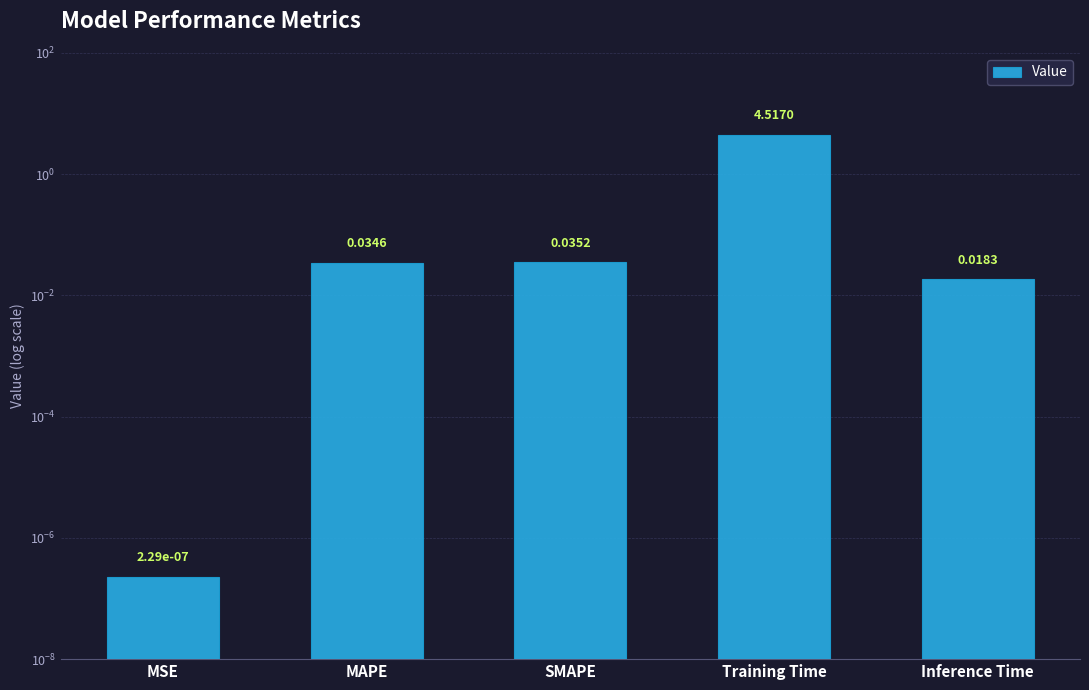

Which has a higher value, SMAPE or Inference Time?

SMAPE